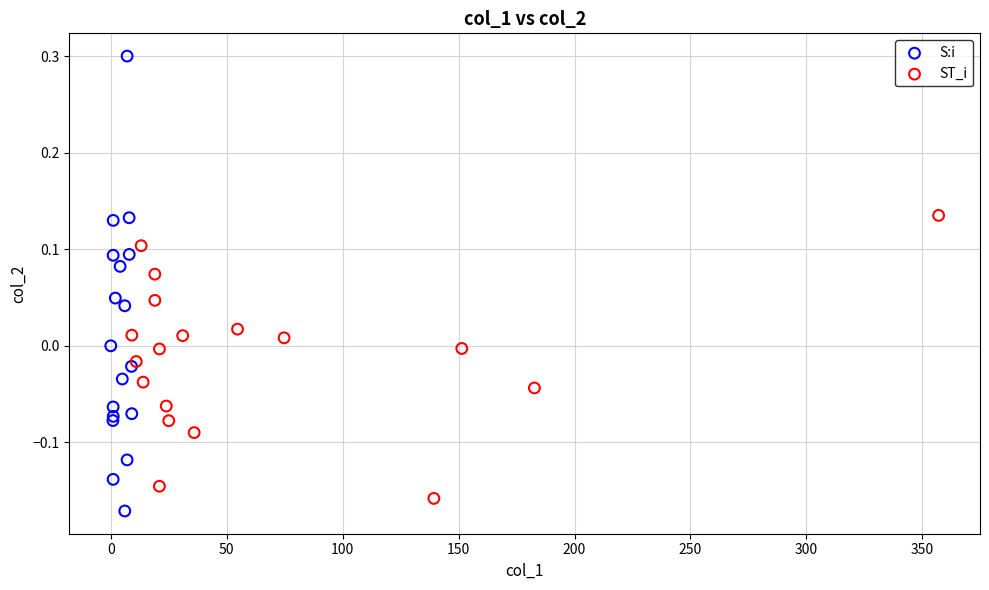

Which series has the widest spread of Y values?

S:i